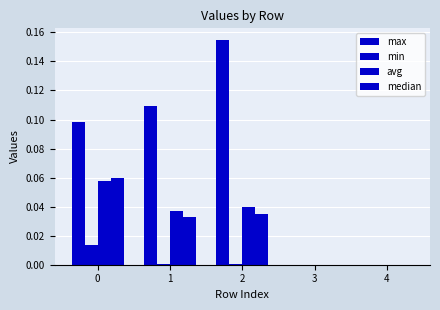

How many avg values are between 0 and 1?

5